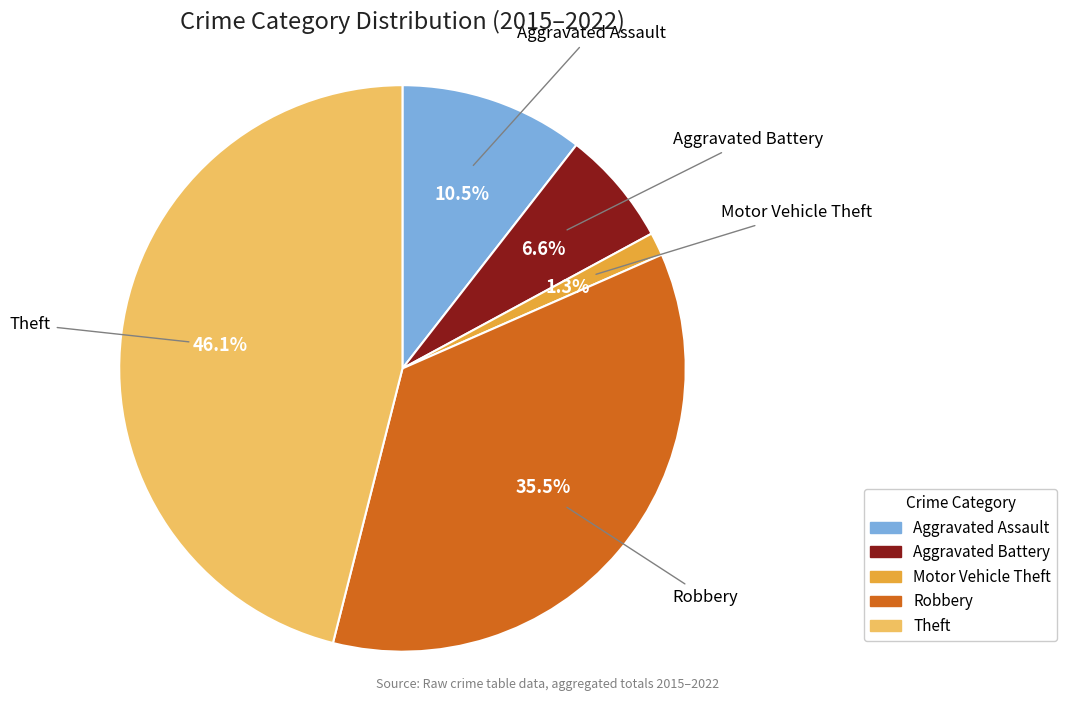

Which slice is the largest?

Theft